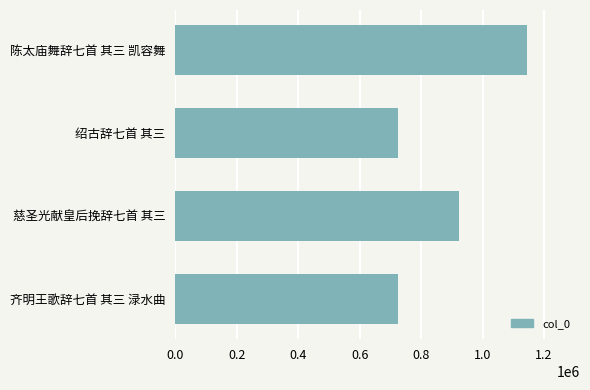

What is the smallest value displayed?

724331